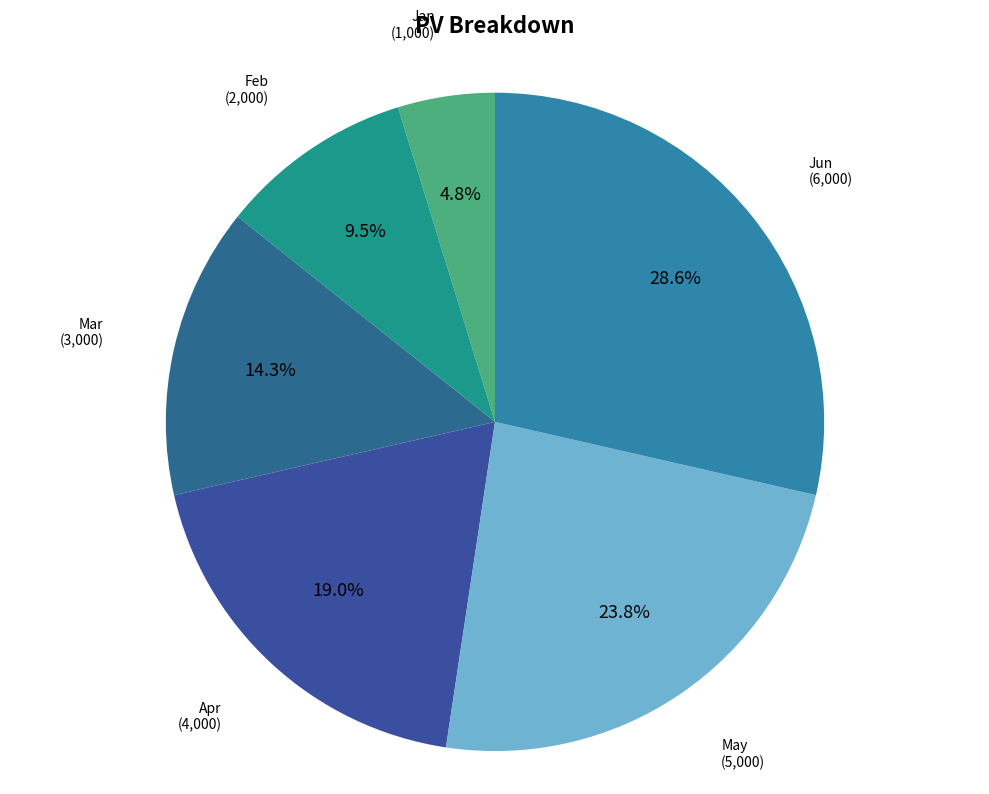

How many segments does this pie chart have?

6